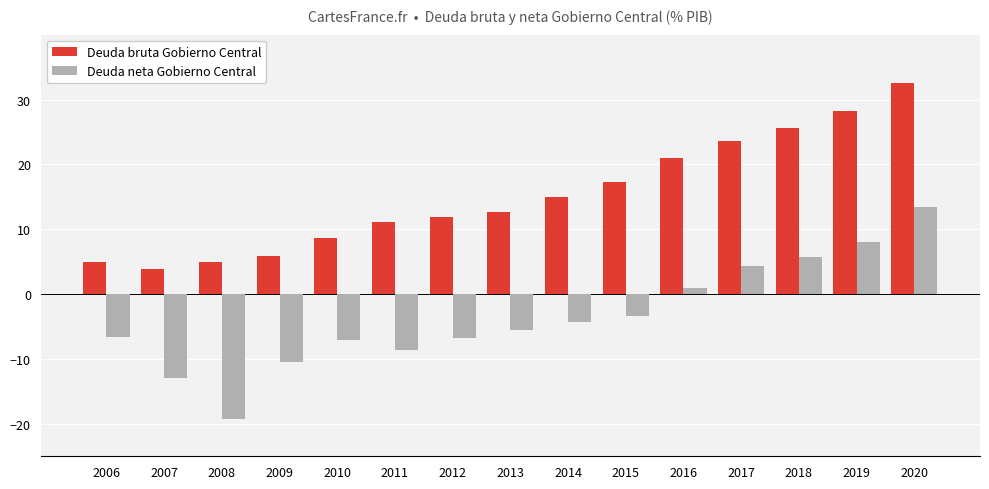

At which category is the sum across all series the highest?

2020